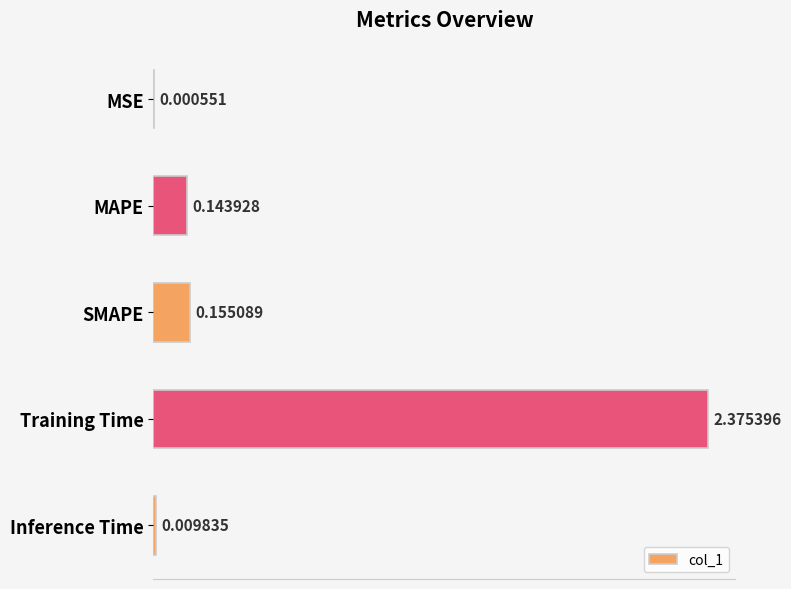

Which has a higher value, Inference Time or MAPE?

MAPE